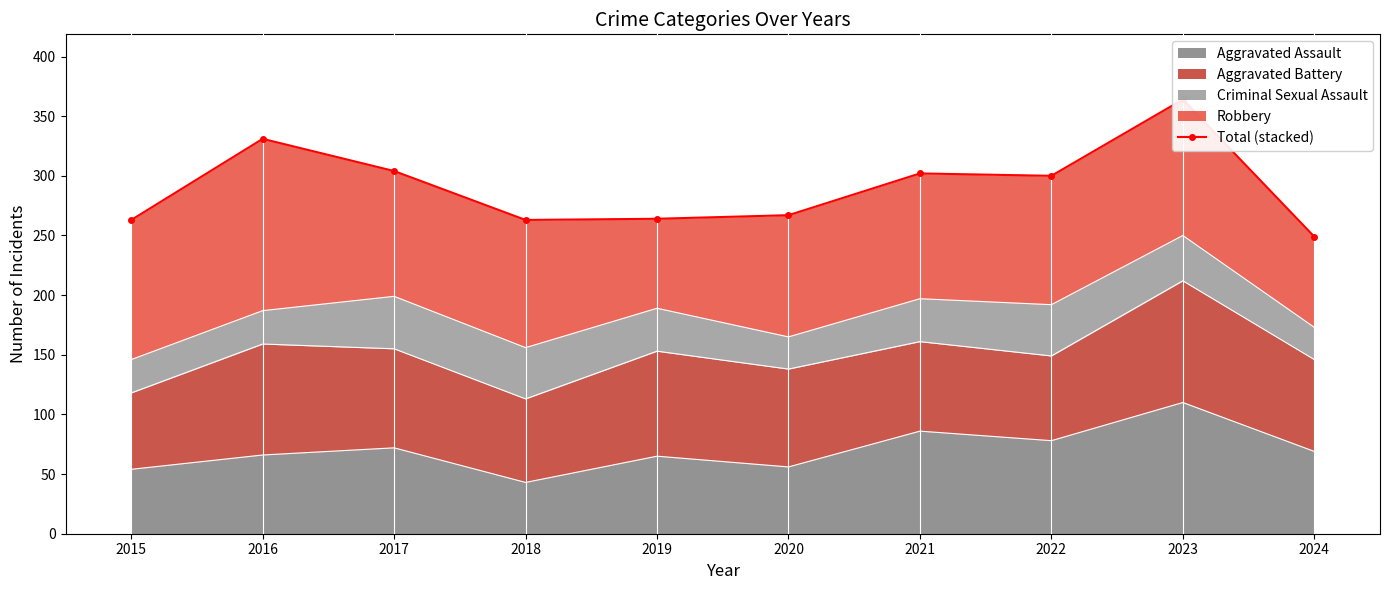

What is the sum of the values at 2020 and 2023?

631